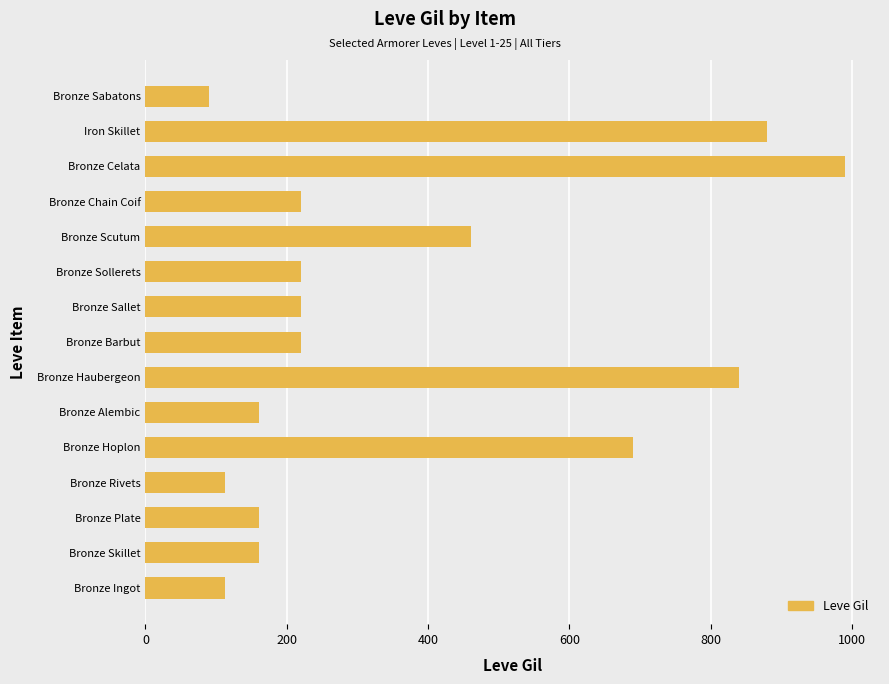

How many bars are there in total?

15